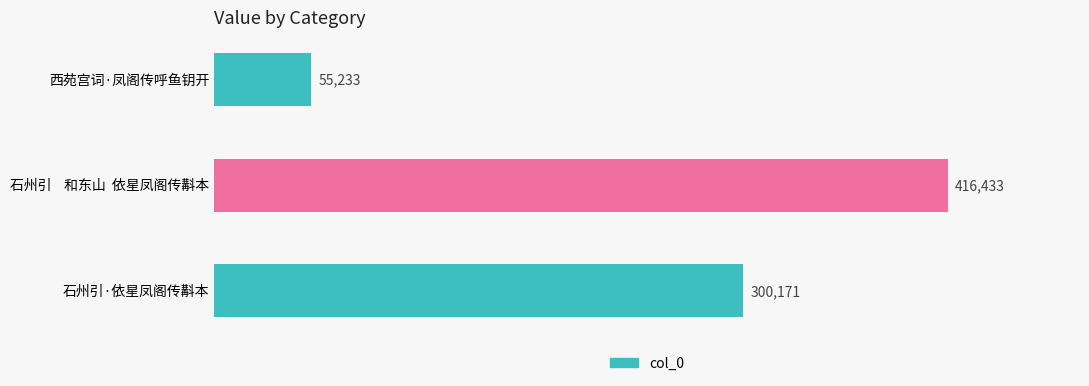

What is the average value?

257279